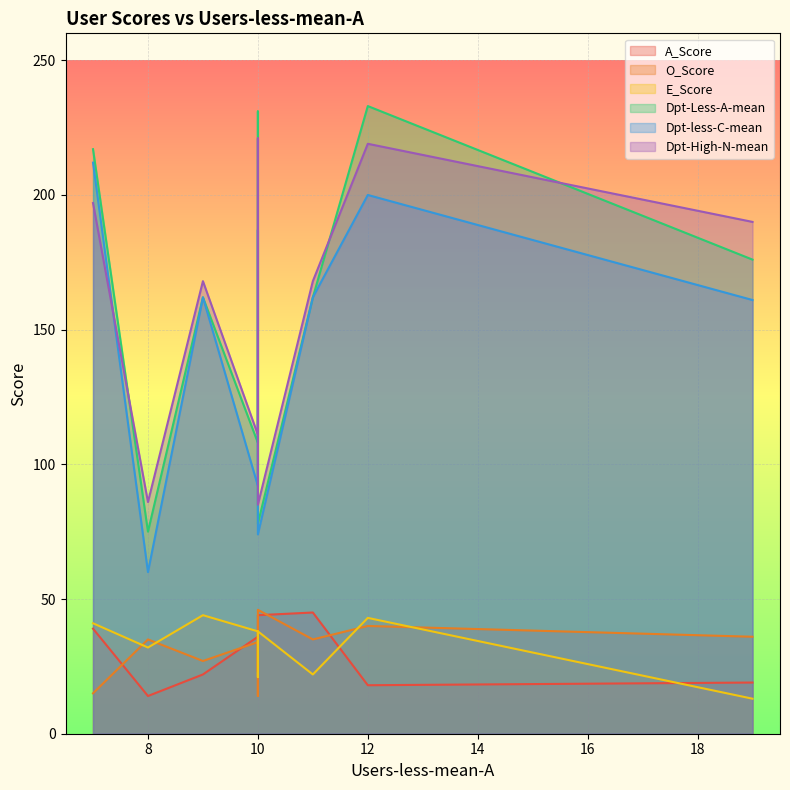

What is the difference between the highest and lowest values at 11?

146